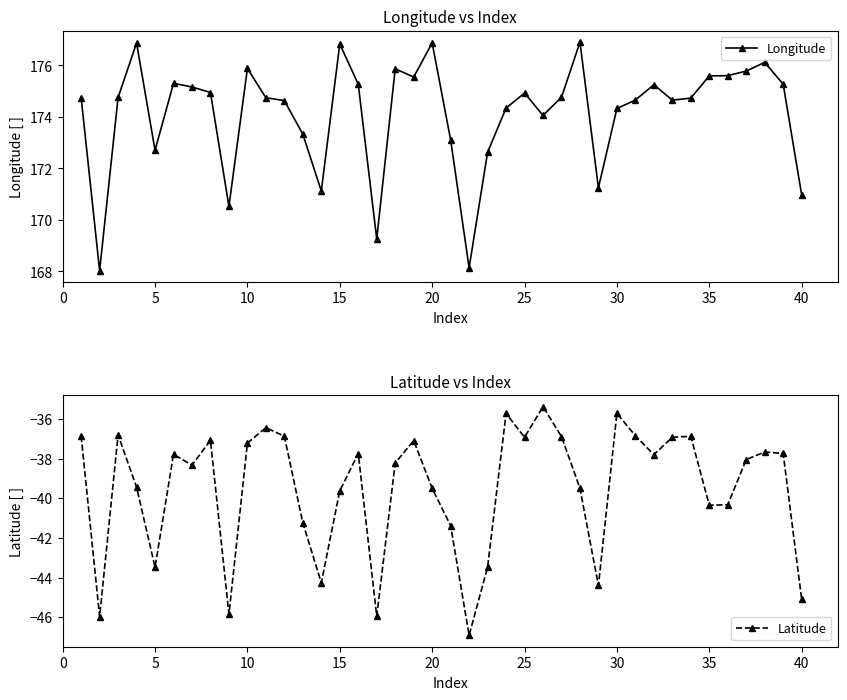

How many interior local valleys does the Longitude series have?

10